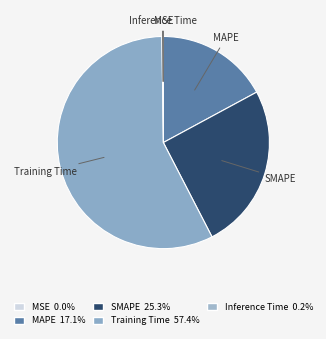

The MSE slice represents 10% of the pie. True or false?

False